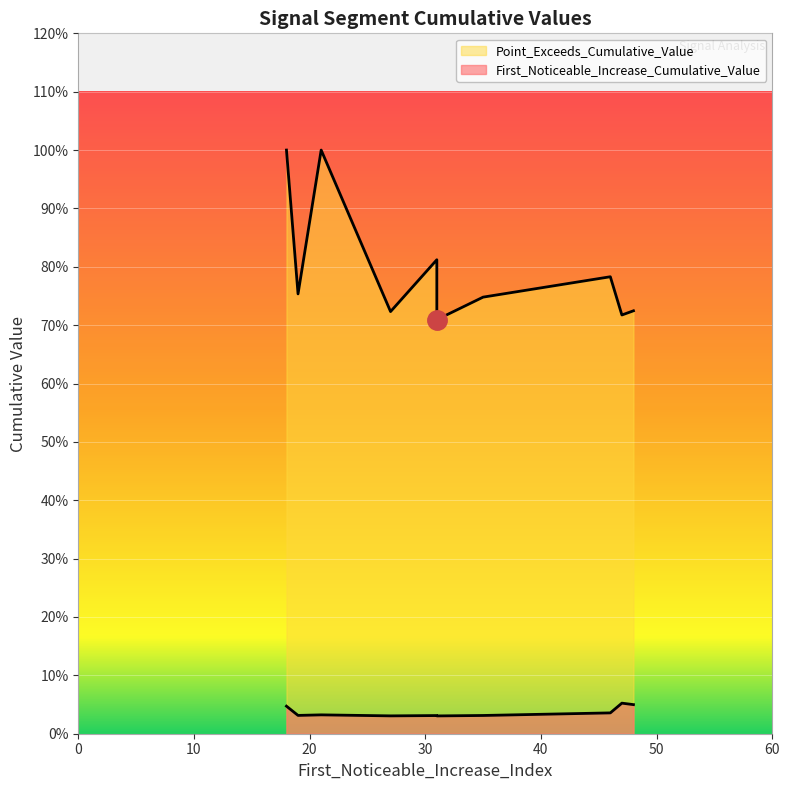

Reading left to right, transcribe all the data shown in this chart.

First_Noticeable_Increase_Cumulative_Value: 27=0.0	19=0.0	21=0.0	35=0.0	31=0.0	18=0.0	47=0.1	46=0.0	31=0.0	48=0.0
Point_Exceeds_Cumulative_Value: 27=0.7	19=0.8	21=1.0	35=0.7	31=0.8	18=1.0	47=0.7	46=0.8	31=0.7	48=0.7